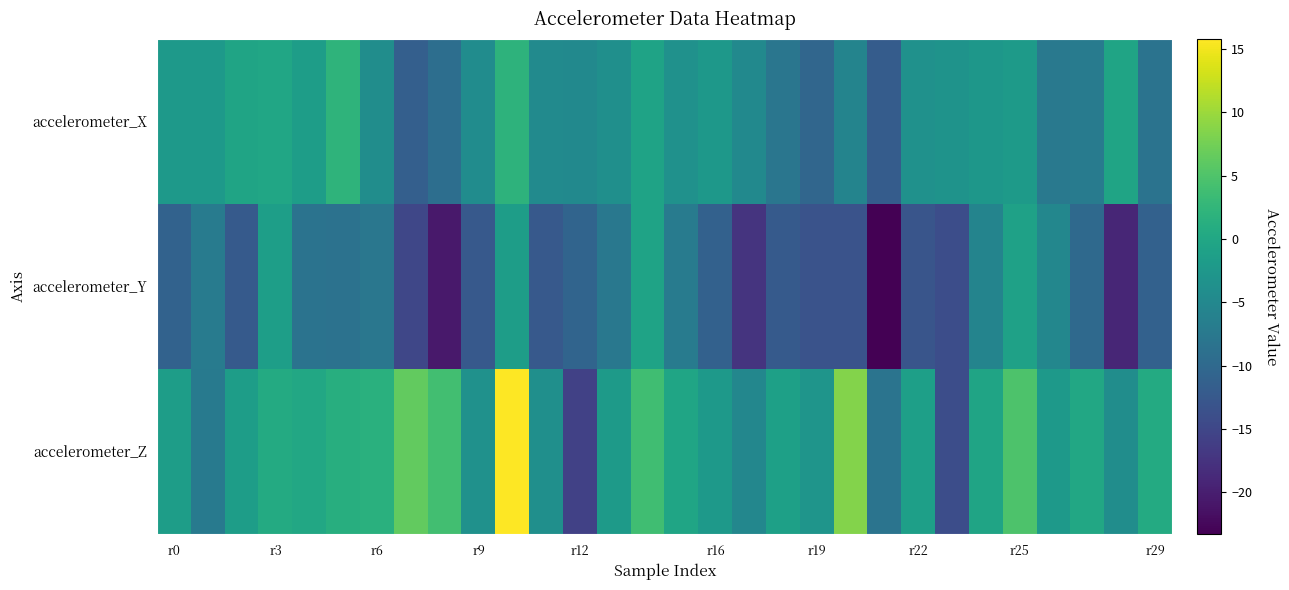

Rank the series by their maximum value, from highest to lowest.

accelerometer_Z, accelerometer_X, accelerometer_Y